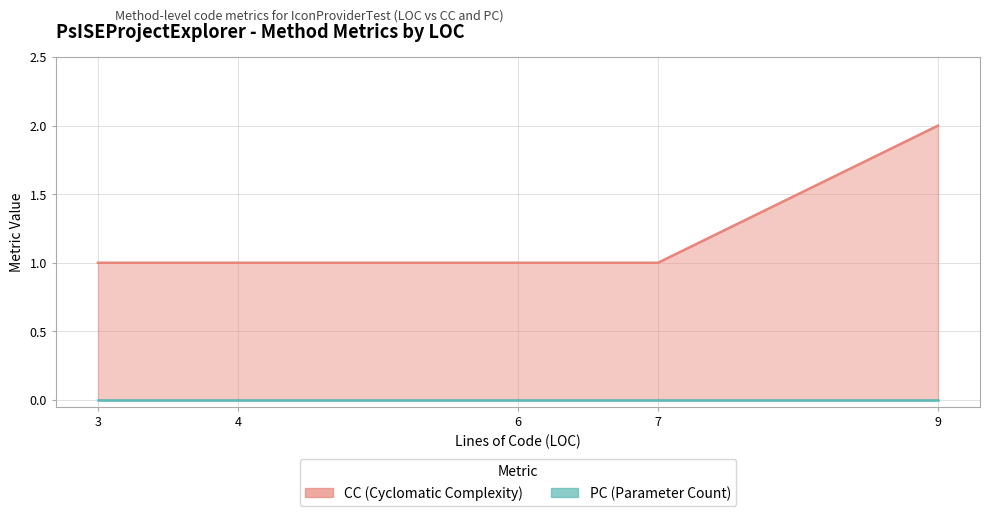

Reading left to right, list all the values displayed in this chart.

3=1	4=1	6=1	7=1	9=2